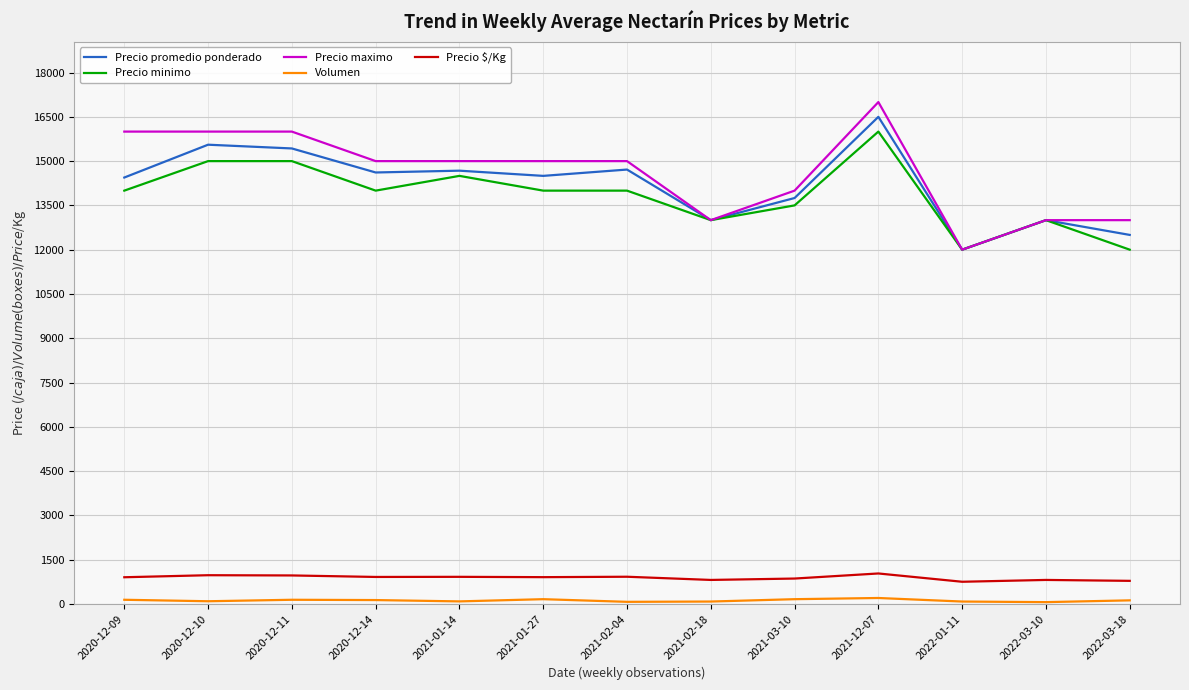

What is the greatest value displayed?

17000